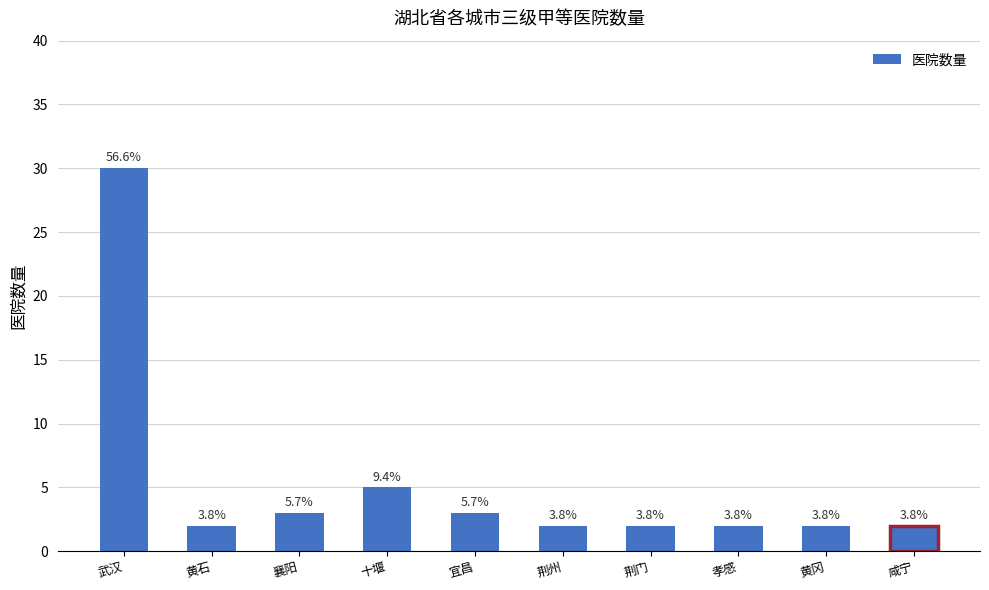

Does the chart contain any negative values?

No